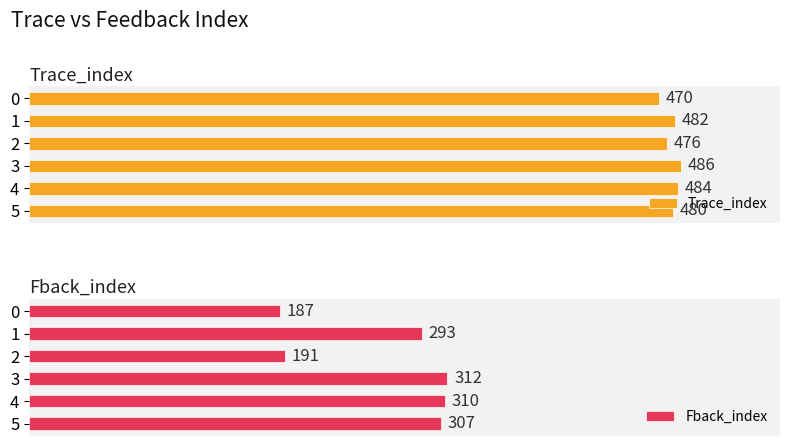

What is the approximate value of Fback_index at 3, to the nearest 50?

300